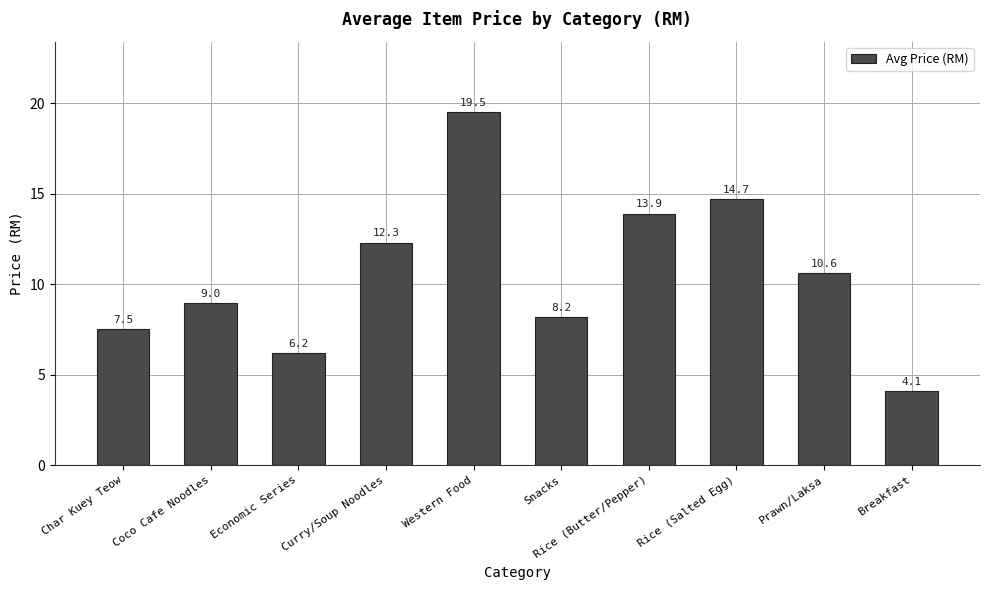

Is it true that the value at Curry/Soup Noodles is 21.9?

False